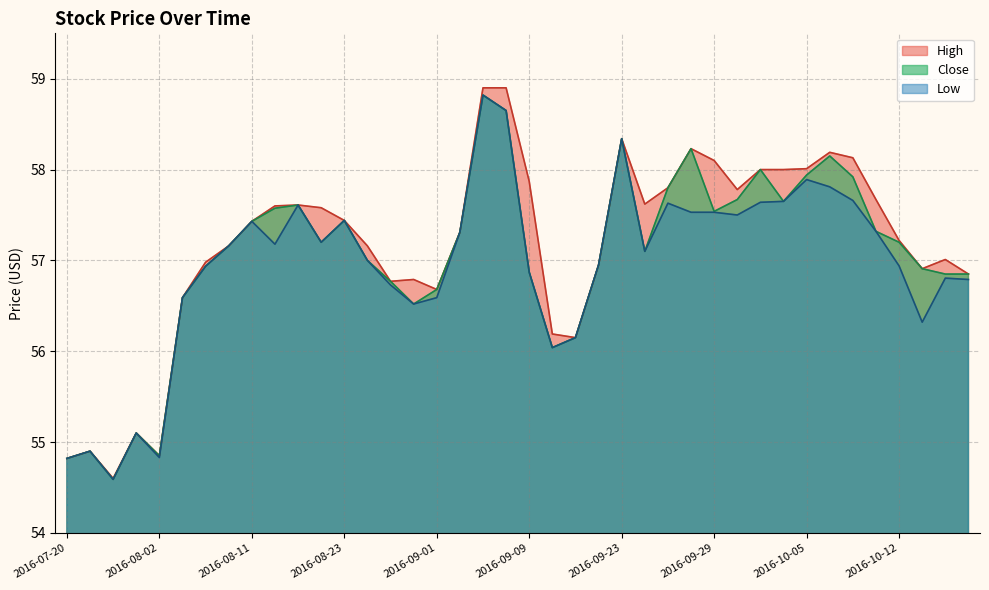

True or false: High and Low cross at least once.

False